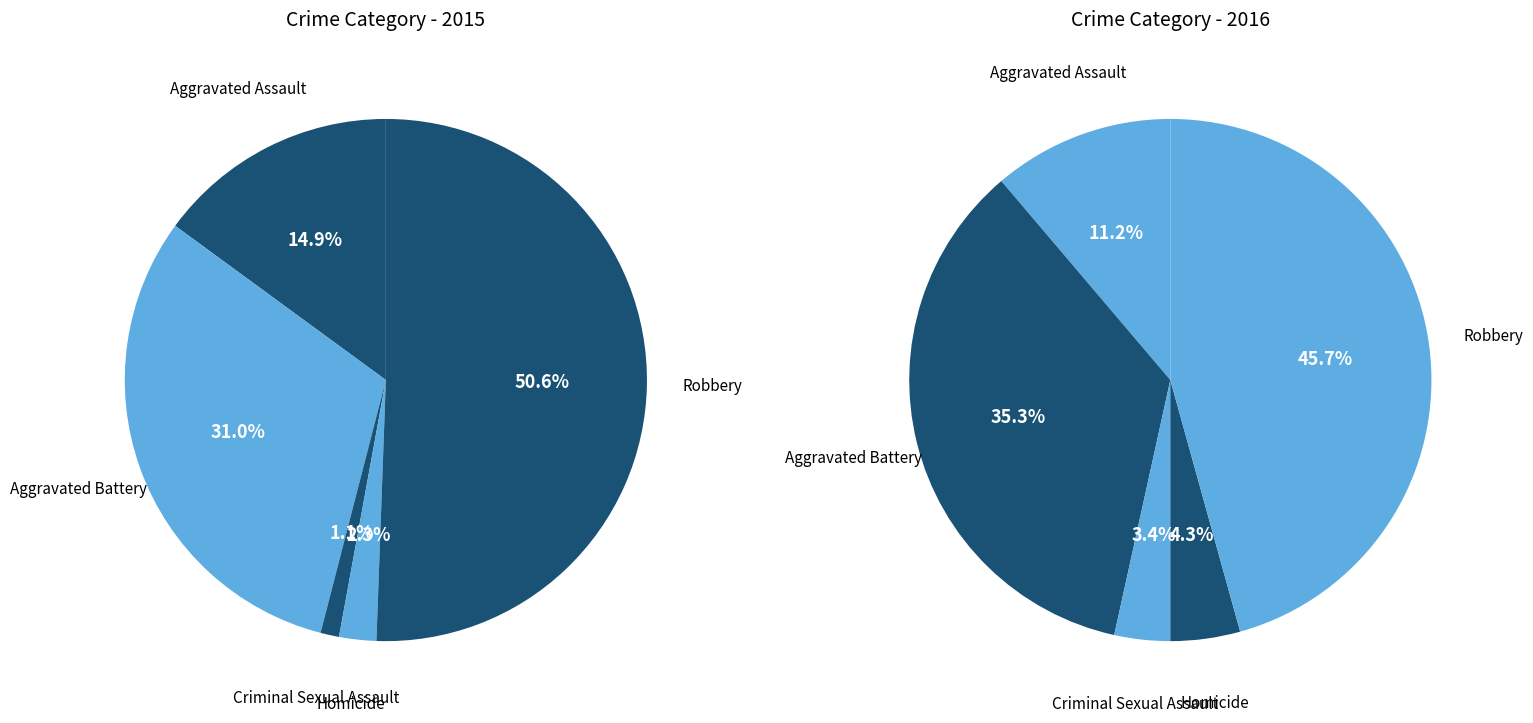

Is there a majority slice in this chart?

Yes